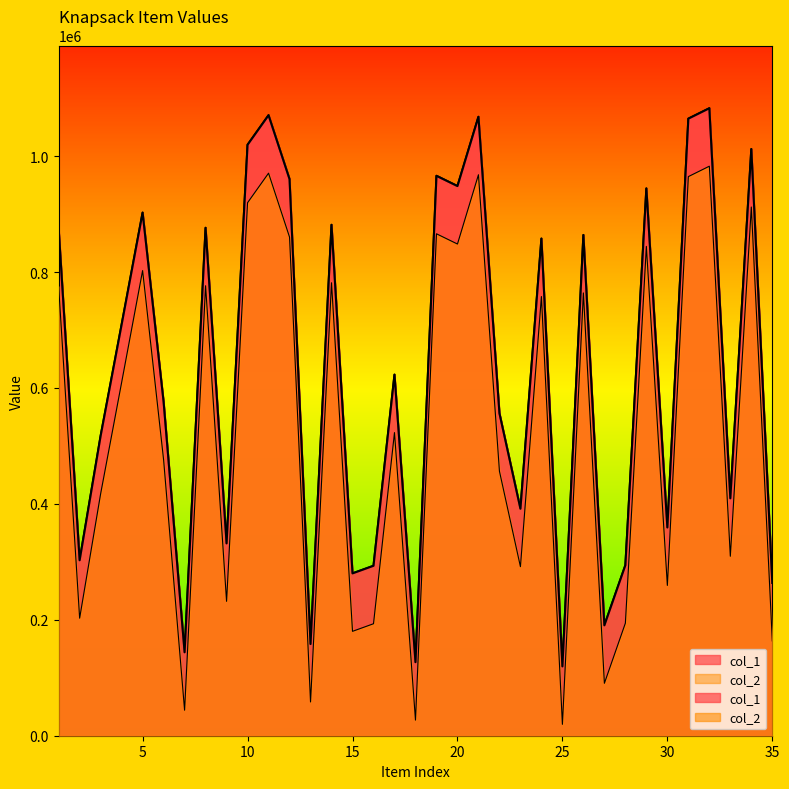

How many distinct data groups are displayed?

2